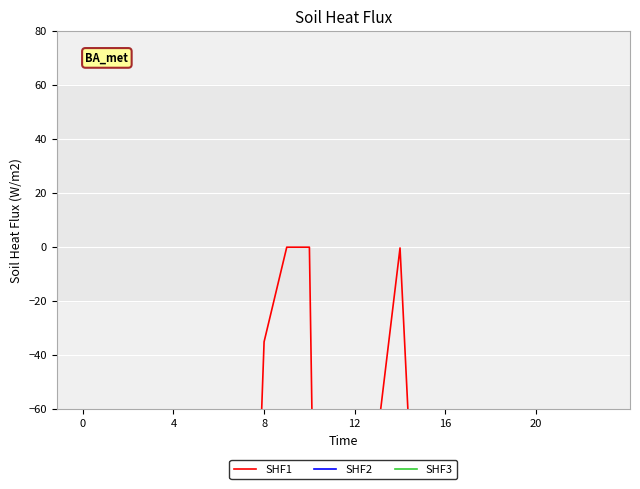

Rank the series by their maximum value, from lowest to highest.

SHF3, SHF2, SHF1